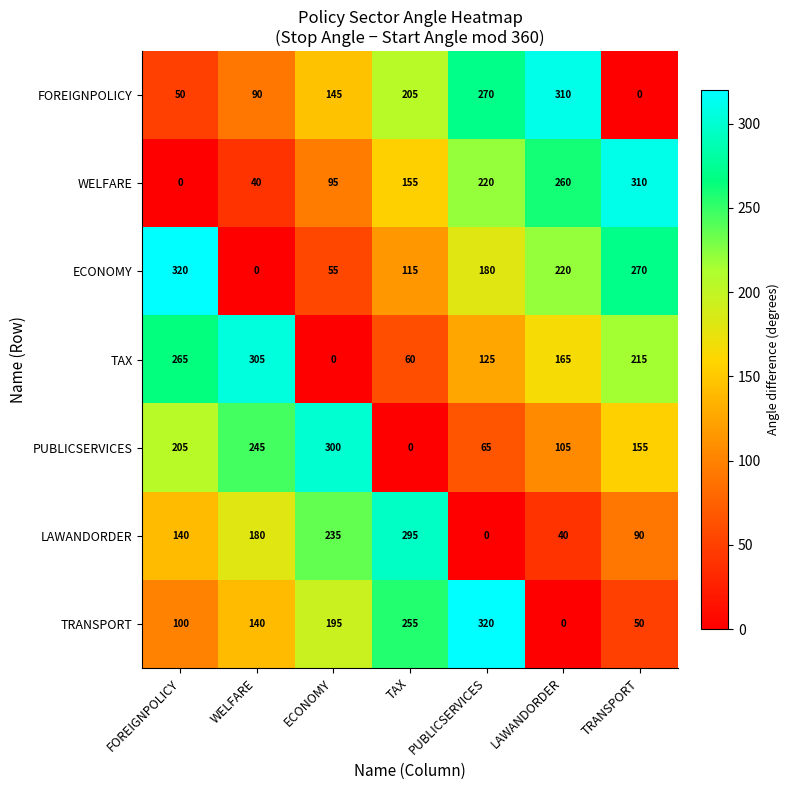

What is the difference between the PUBLICSERVICES values at TRANSPORT and PUBLICSERVICES?

90